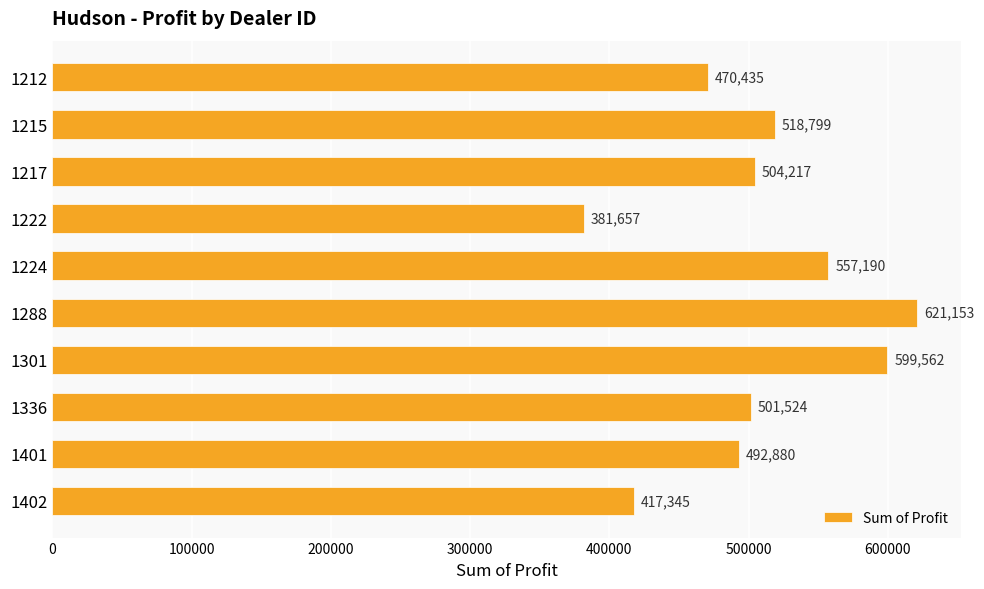

Rank the categories by value from highest to lowest.

1288, 1301, 1224, 1215, 1217, 1336, 1401, 1212, 1402, 1222